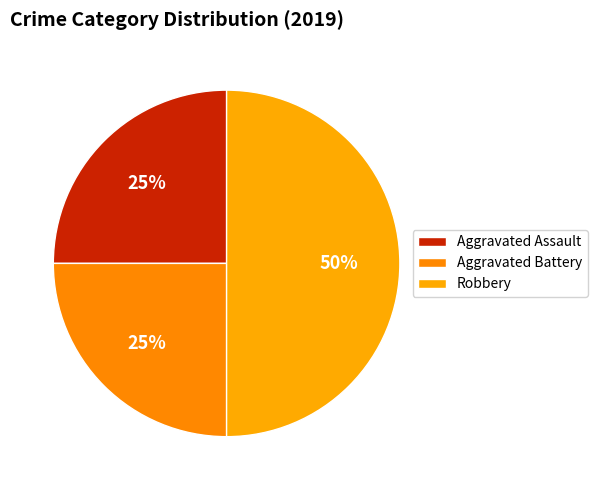

How much of the chart is everything except Aggravated Battery?

75.0%